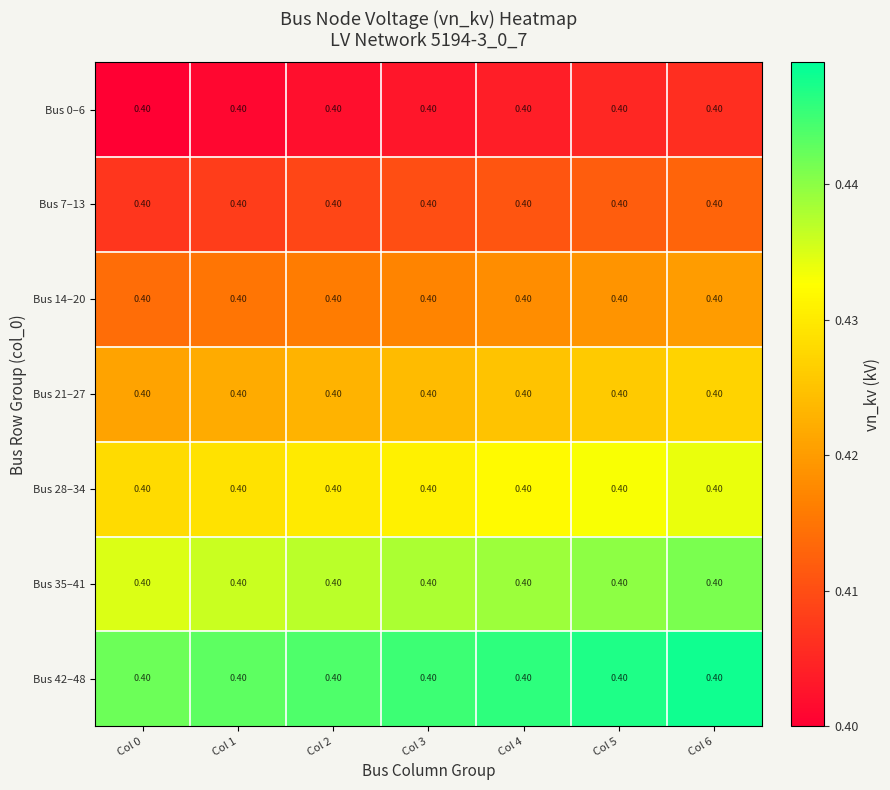

What is the sum of all Bus 0–6 values?

2.8